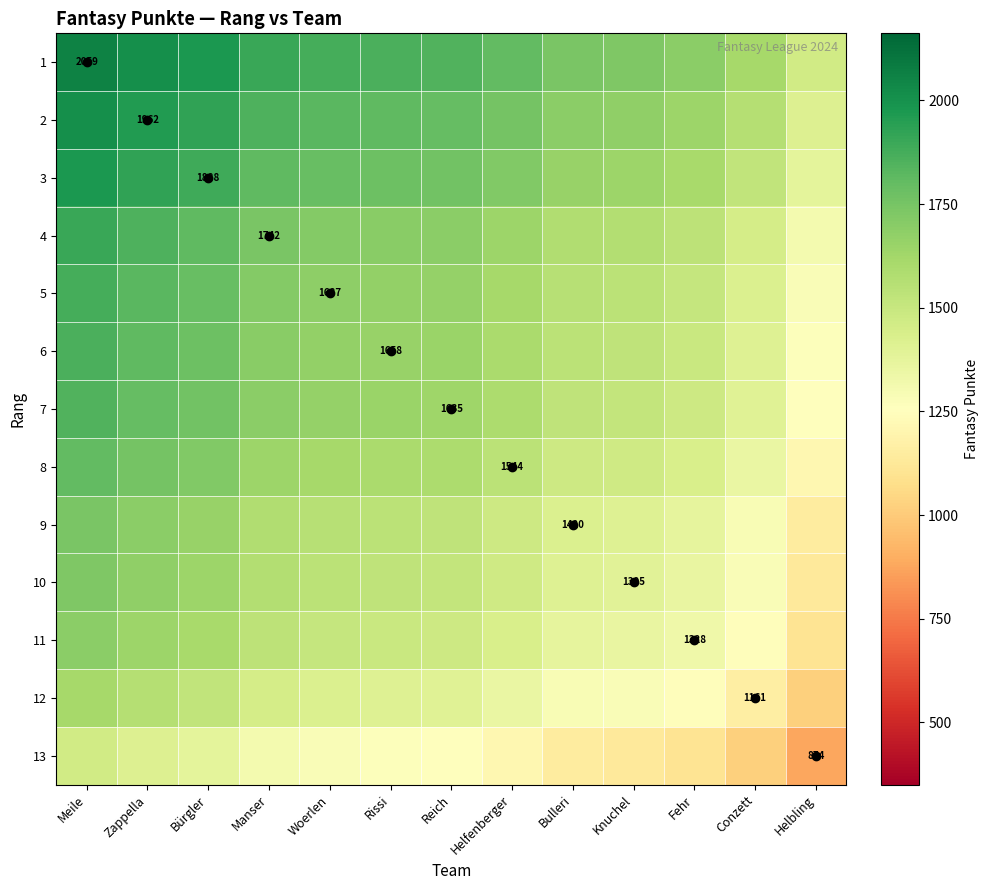

What is the sum of the 7 values at Knuchel and Conzett?

2913.0